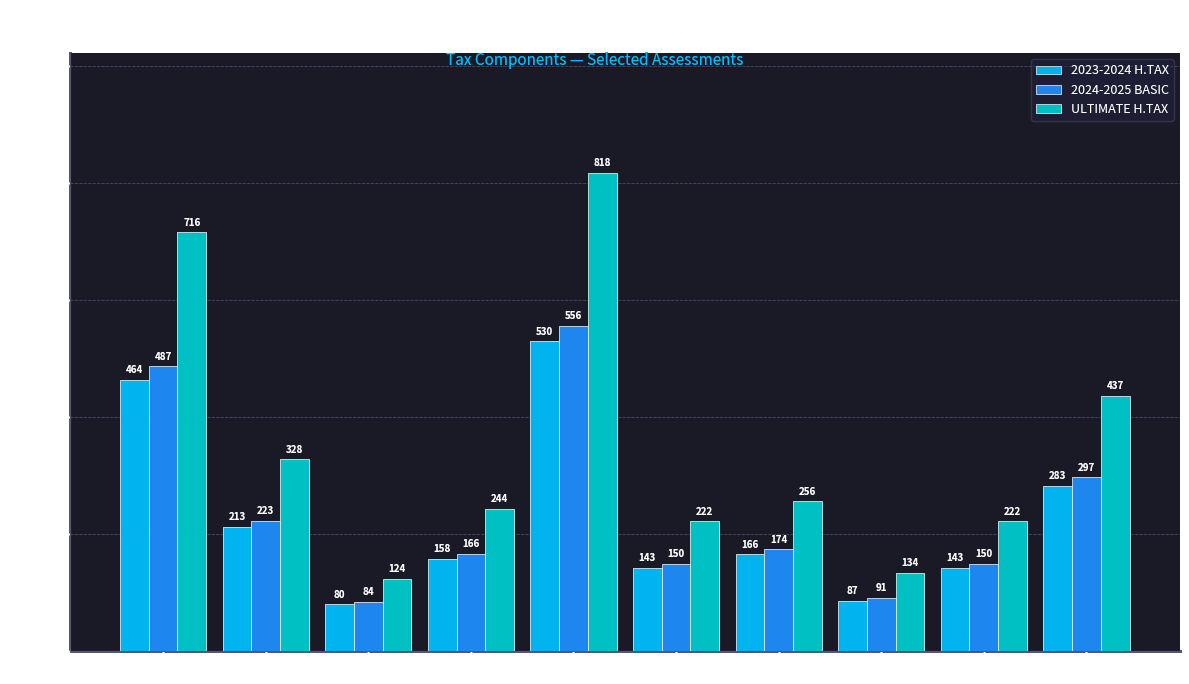

Which series changed the most between Ass 3 and Ass 8?

ULTIMATE H.TAX